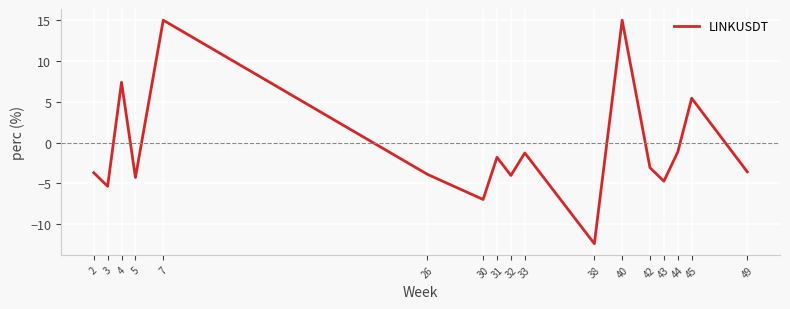

Which has a higher value, 30 or 4?

4